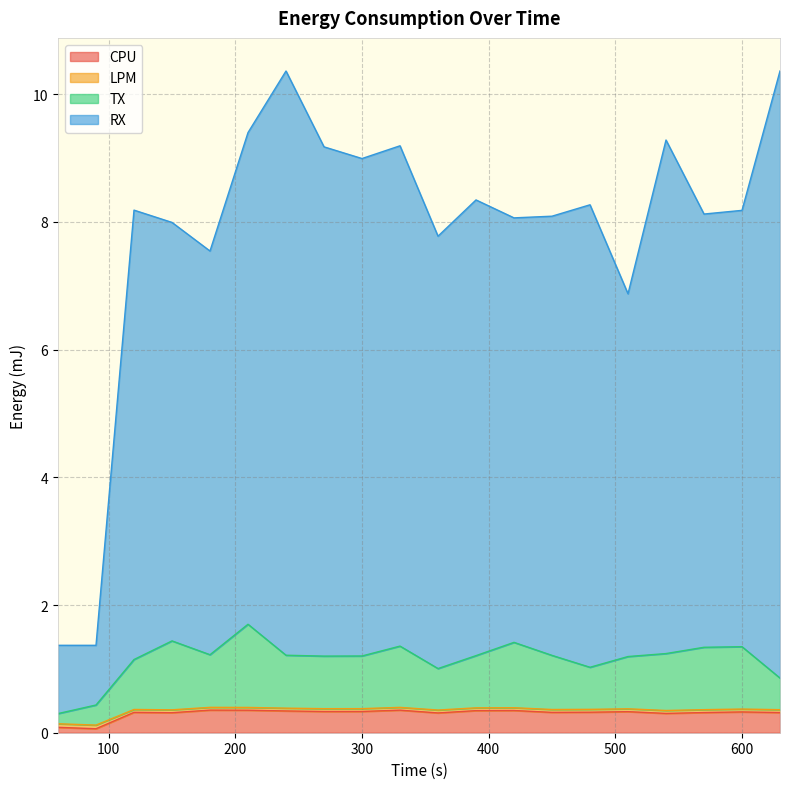

The value of RX at 330 is 4.5. True or false?

False